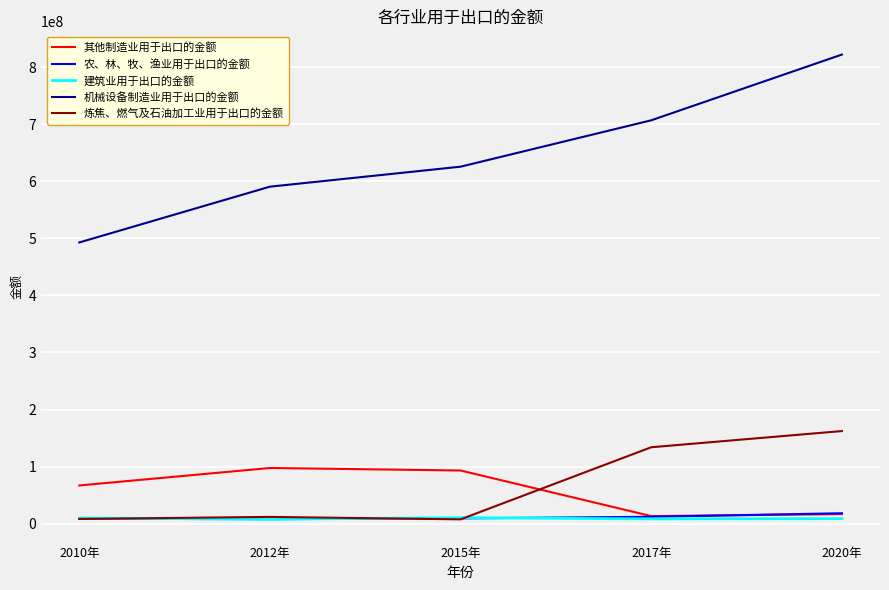

At which category does the chart reach its peak across all series?

2020年